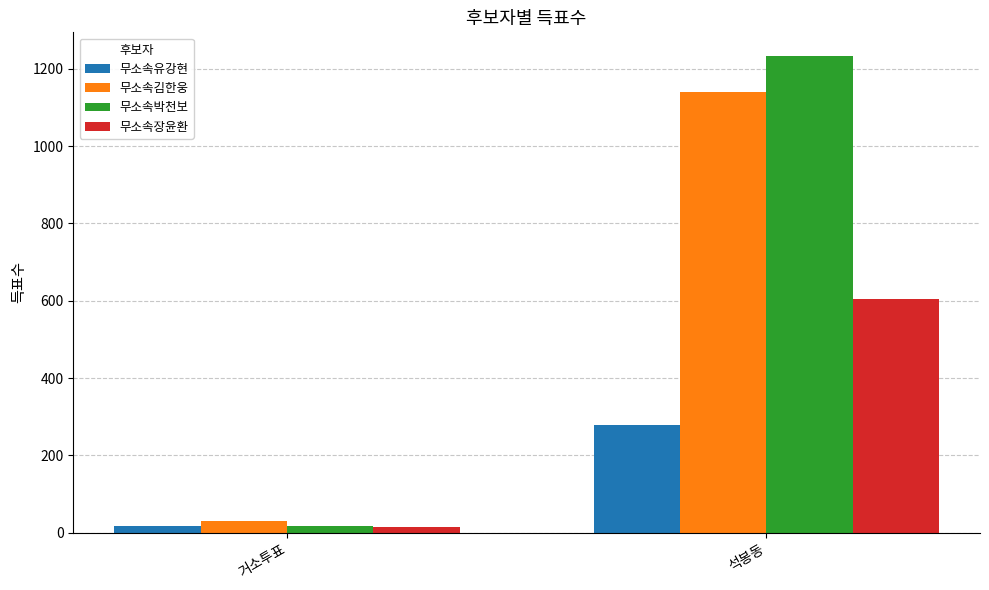

Reading left to right, transcribe all the data shown in this chart.

무소속유강현: 18	278
무소속김한웅: 30	1141
무소속박천보: 18	1233
무소속장윤환: 15	605